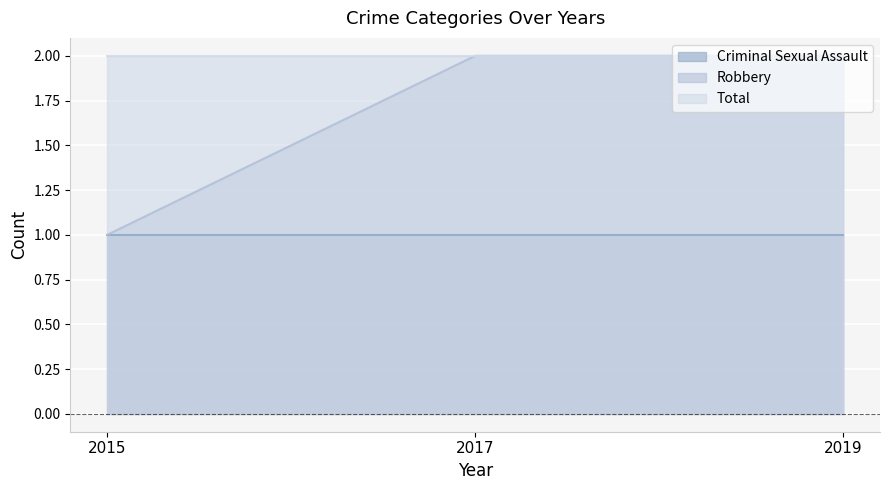

The Robbery series shows 2 at 2019. True or false?

True